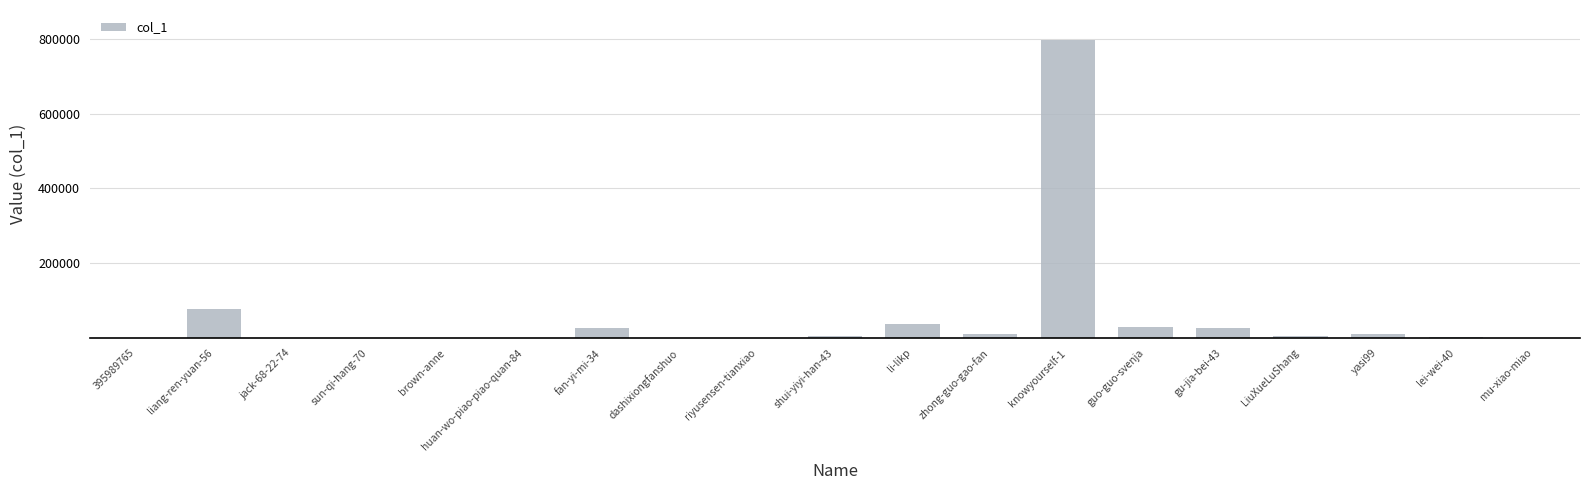

At which label is the value closest to 398601?

liang-ren-yuan-56